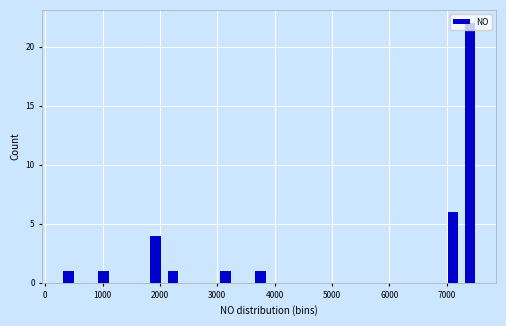

Around what value on the x-axis is the tallest bar? Give the approximate position of its centre, as read against the axis.

7400